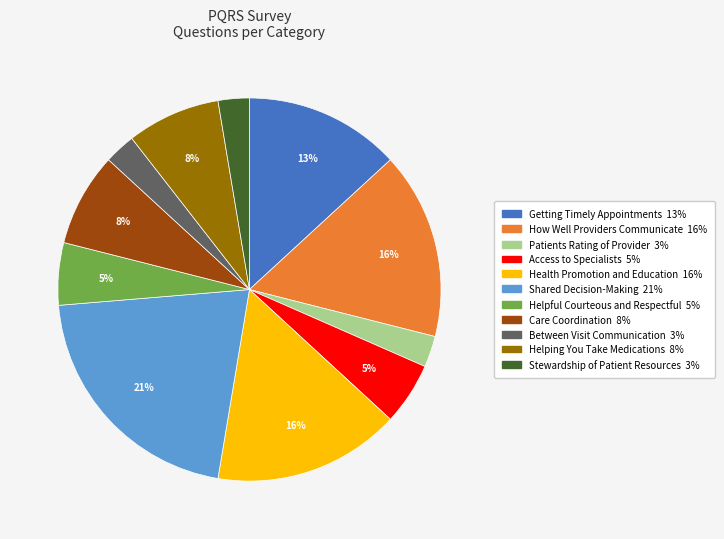

To the nearest percent, what is the average slice percentage?

9%